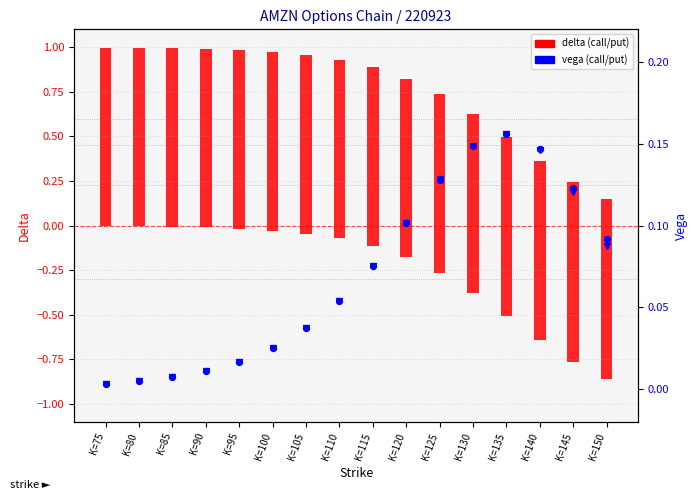

At which category is the sum across all series the highest?

K=85